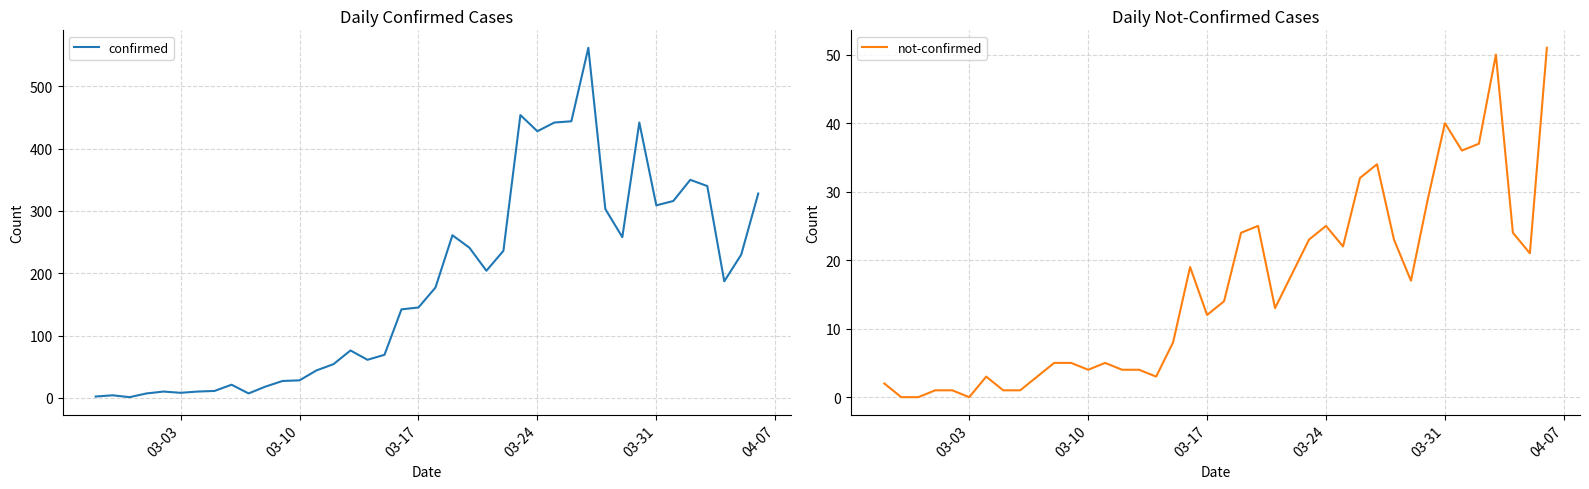

The value of not-confirmed at 03-03 is -20. True or false?

False